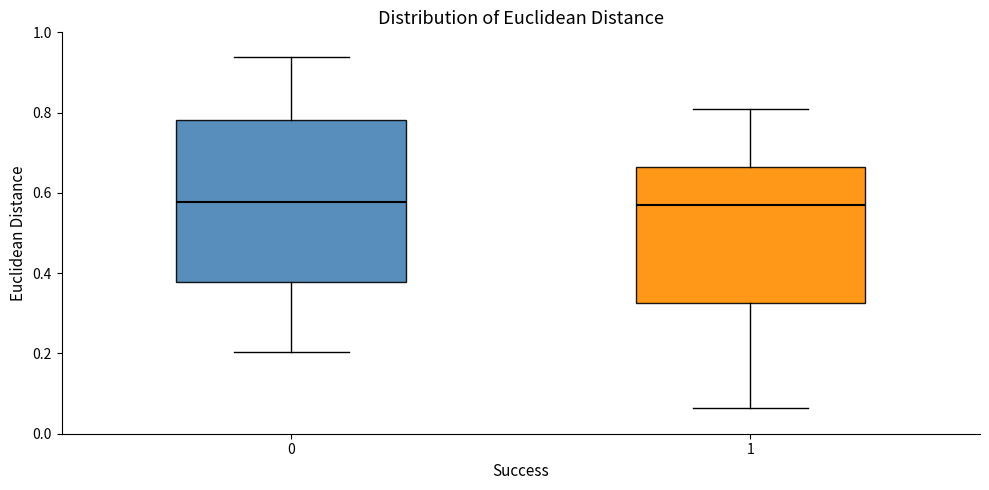

Reading left to right, read every box against the y-axis: the position of its median line, the range the box covers, and the ends of its whiskers. The values are not printed on the chart, so give them approximately, as read against the axis.

0: median 0.58, box 0.38 to 0.78, whiskers 0.20 to 0.94
1: median 0.58, box 0.32 to 0.66, whiskers 0.06 to 0.80